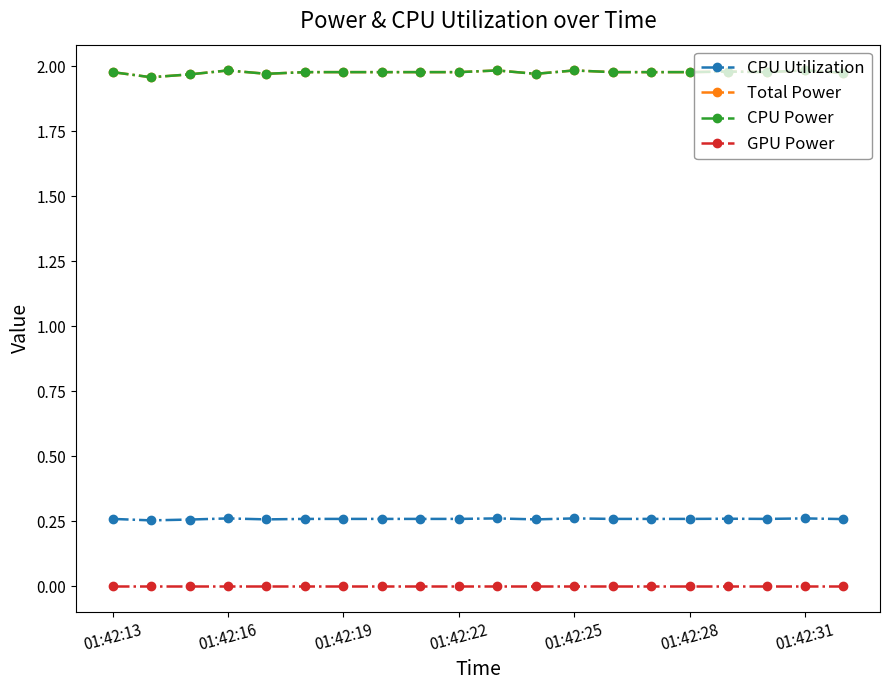

Does the chart have visible grid lines?

No